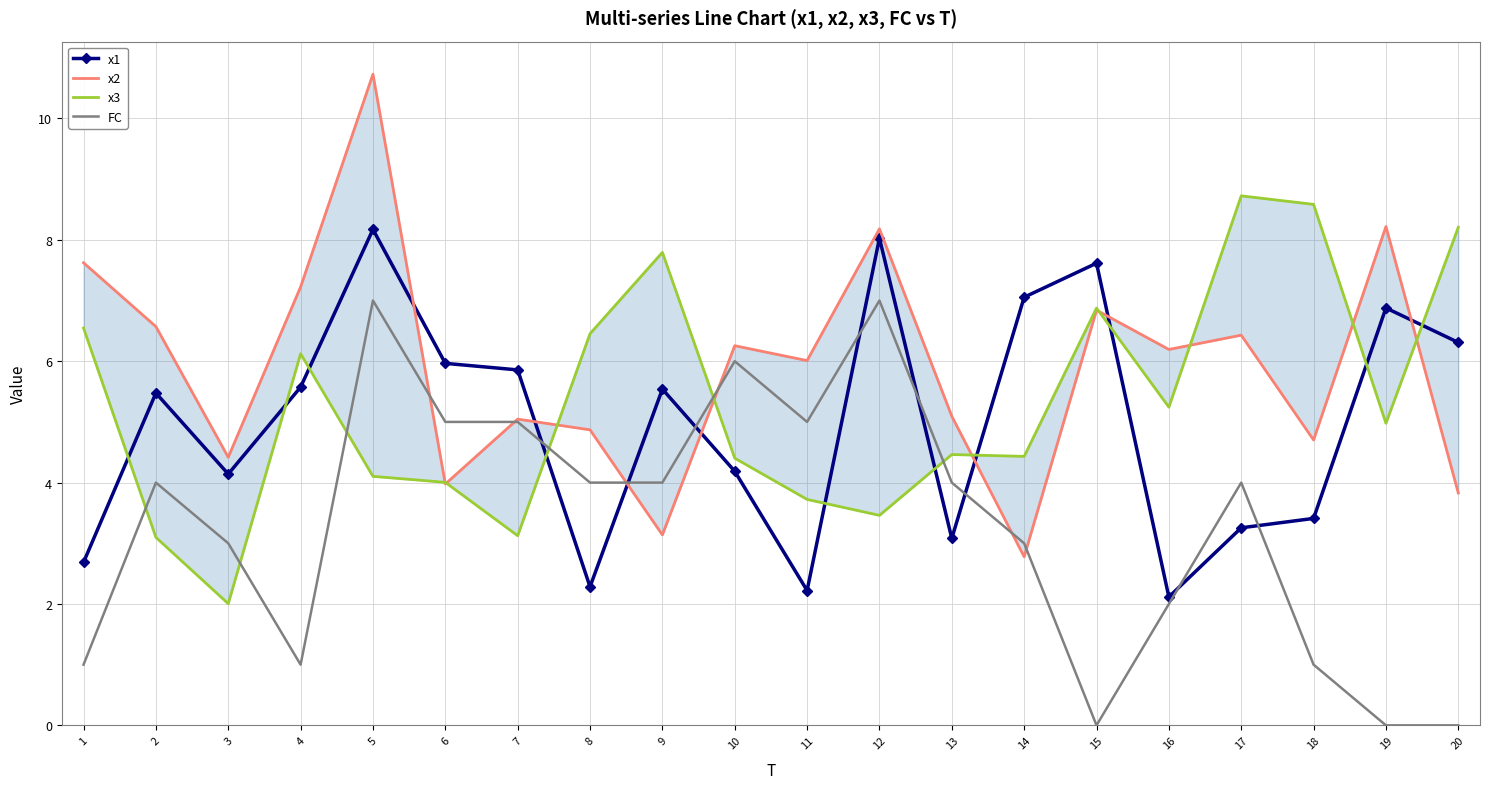

Rank the categories by FC value from highest to lowest.

5, 12, 10, 6, 7, 11, 2, 8, 9, 13, 17, 3, 14, 16, 1, 4, 18, 15, 19, 20